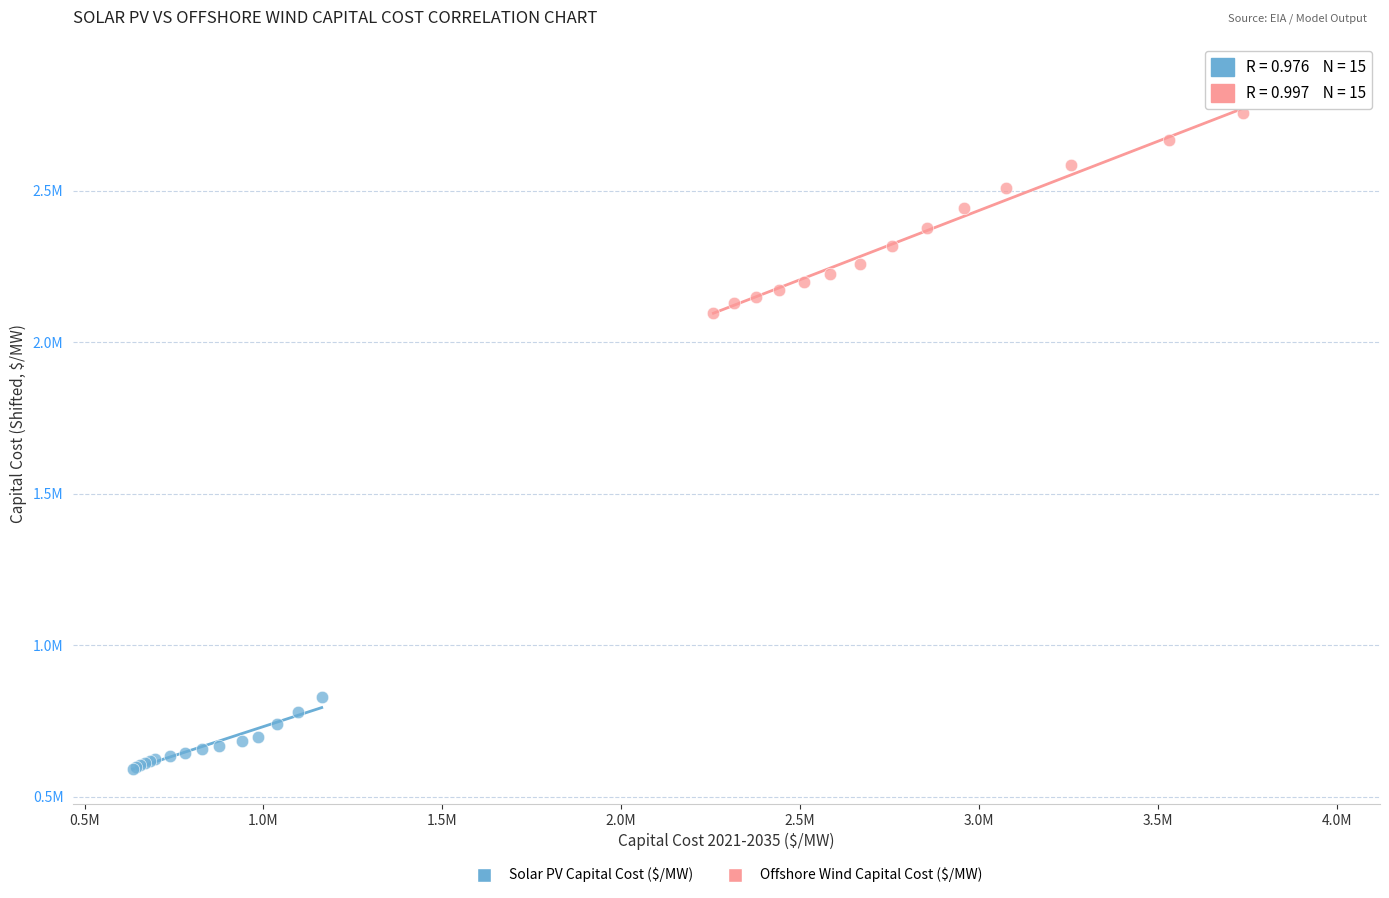

Which series reaches the maximum Y coordinate?

Offshore Wind Capital Cost ($/MW)